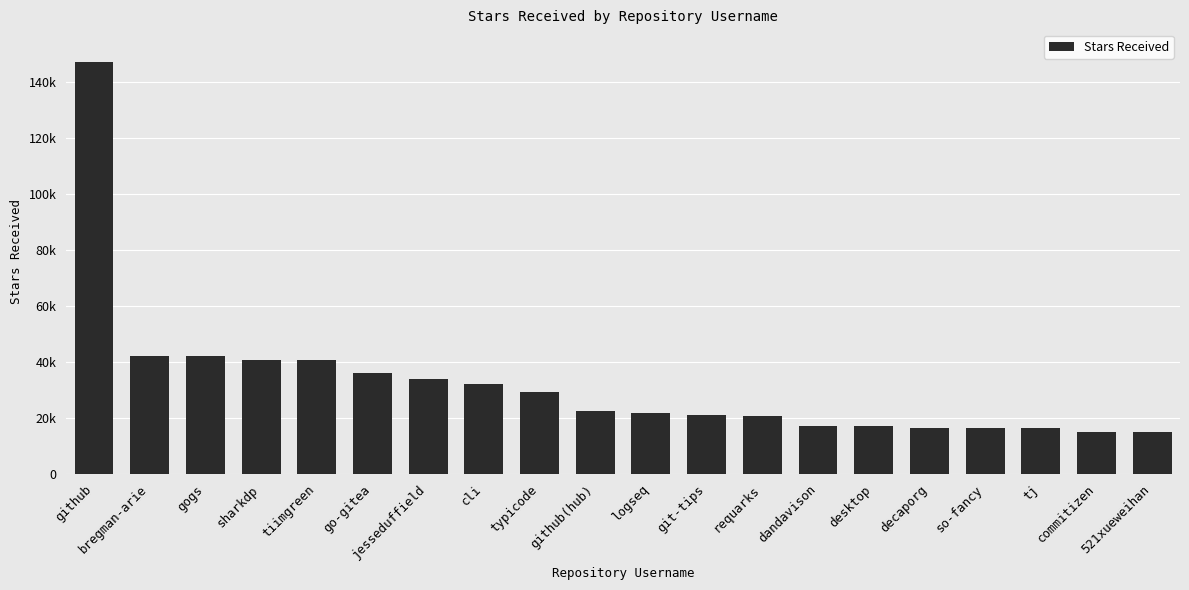

What is the greatest value displayed?

147000